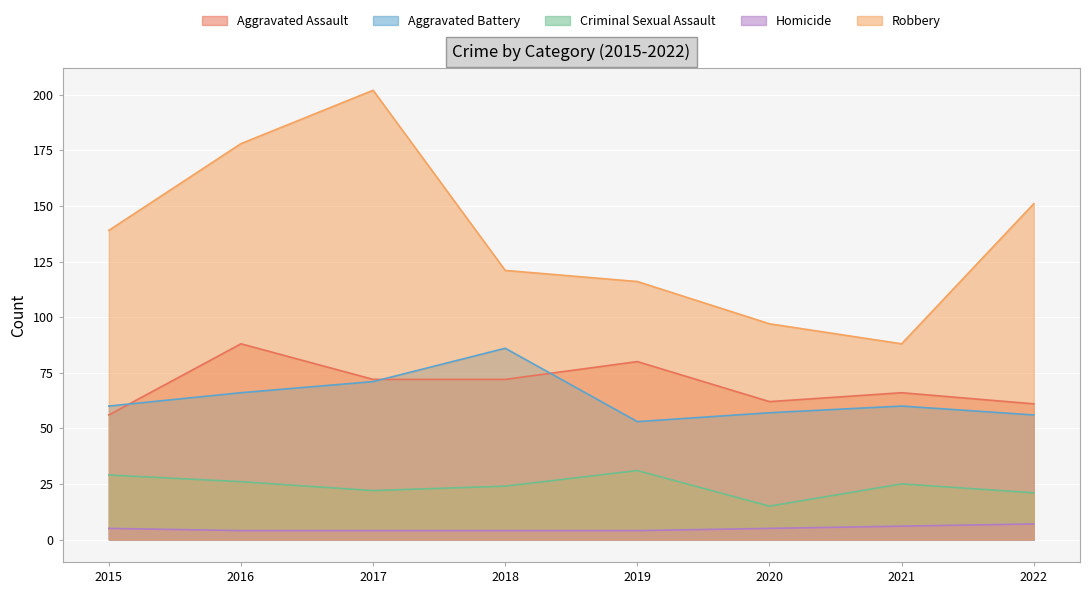

What is the total value across all series at 2018?

307